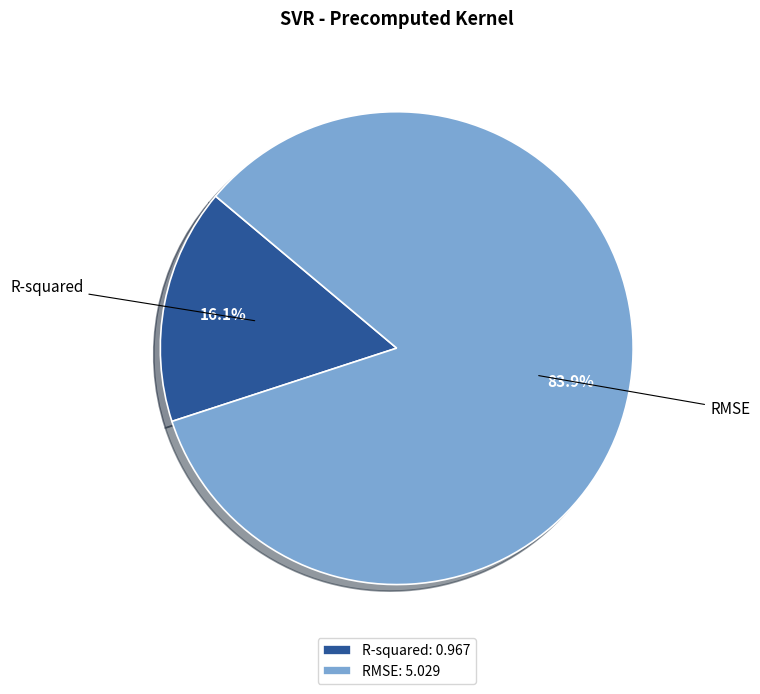

What percentage is the R-squared slice, to the nearest percent?

16%